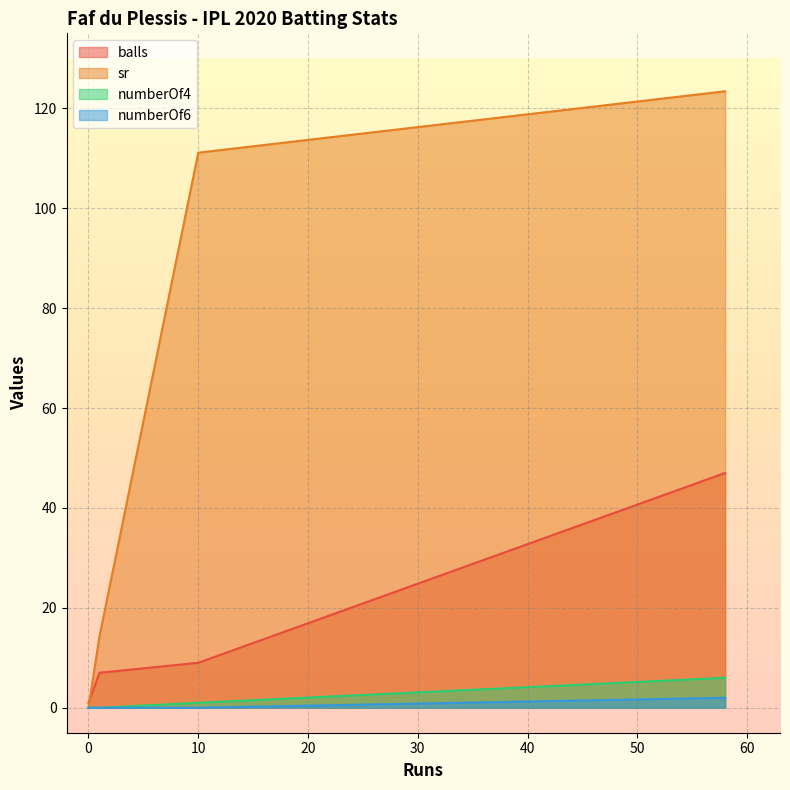

Which series has the largest total across all categories?

sr